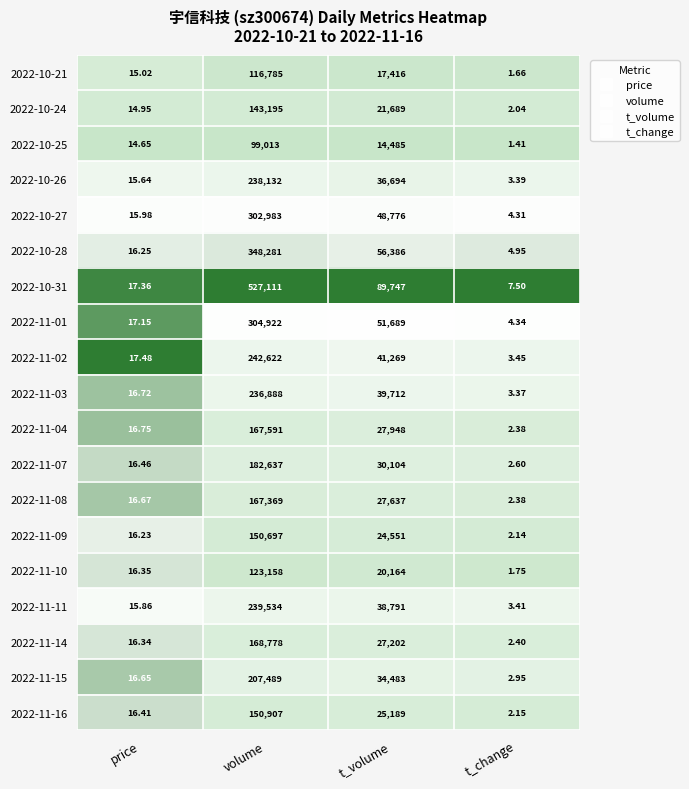

At which label is 2022-11-02 closest to 121312?

t_volume